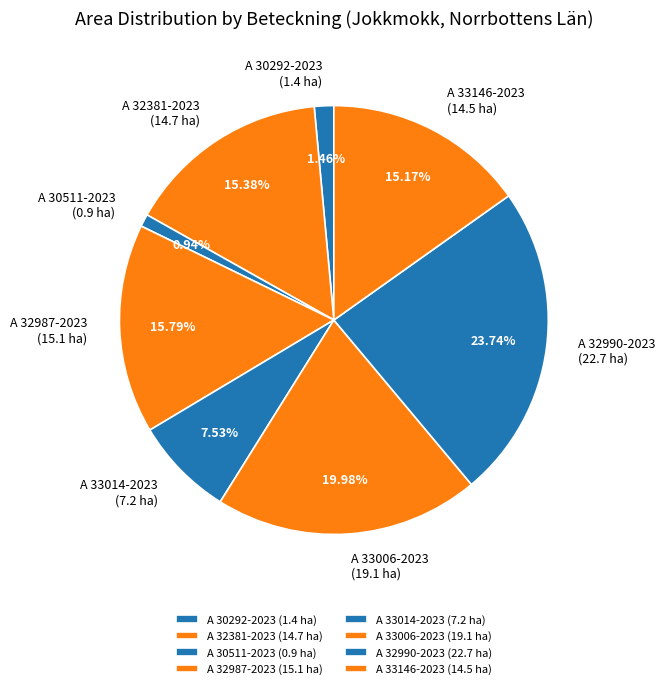

Count the number of slices in the pie.

8